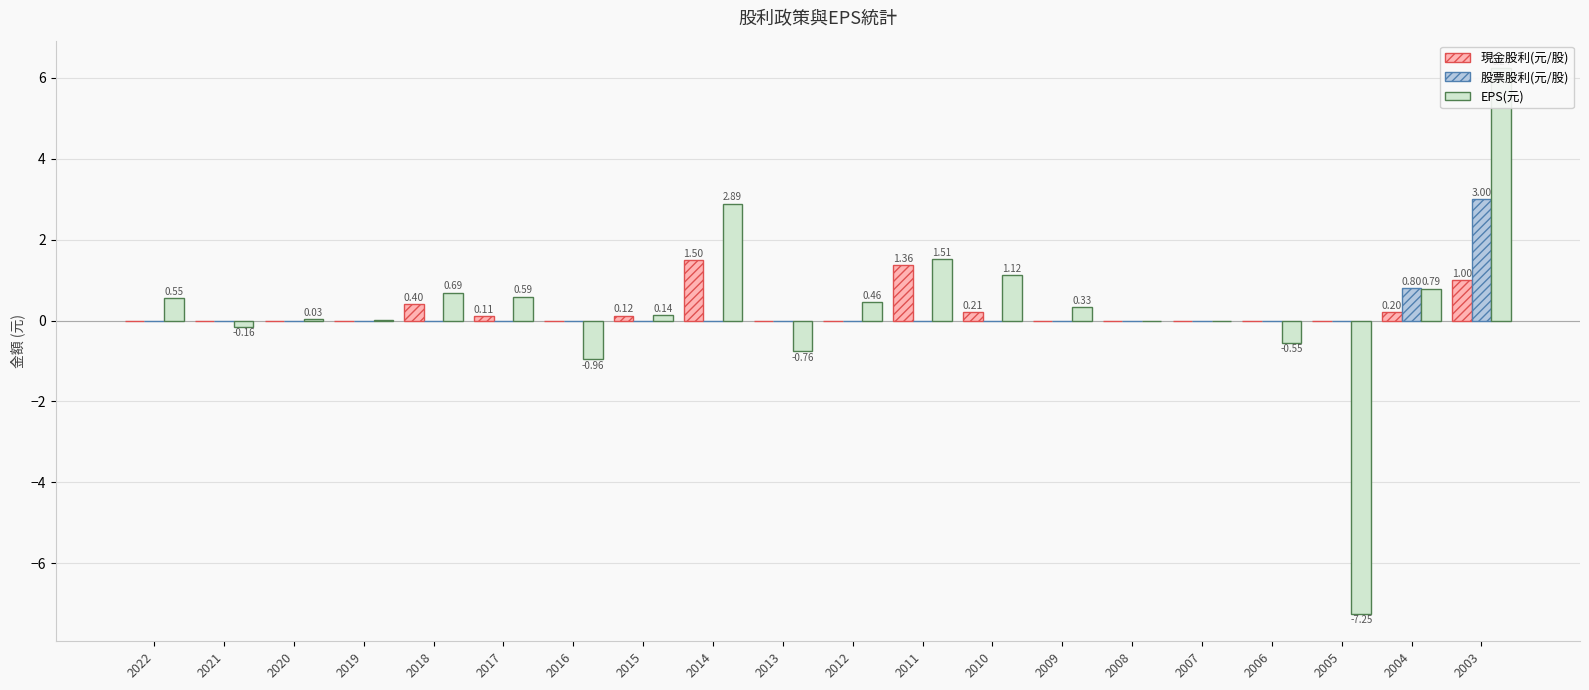

What is the maximum value shown in the chart?

6.2